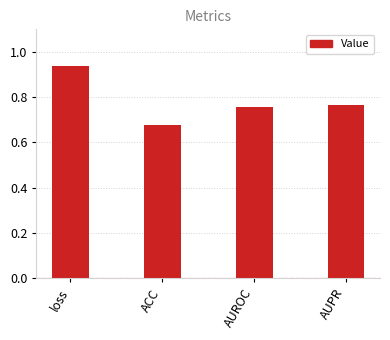

At which label is the value closest to 0?

ACC